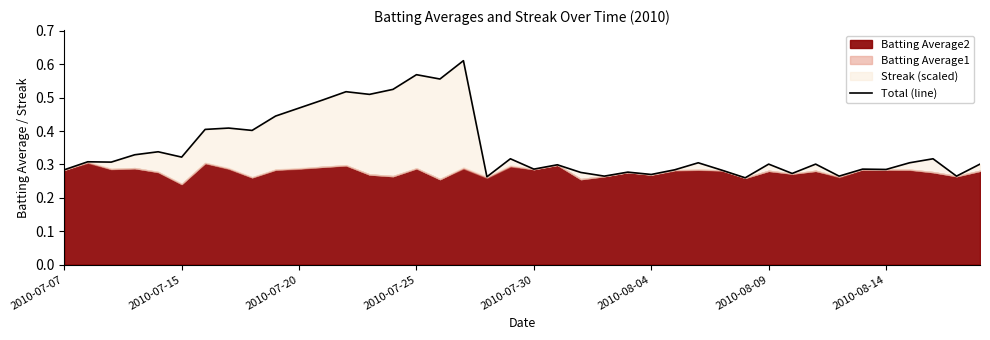

The chart shows a value of 0.3 at 34. True or false?

True